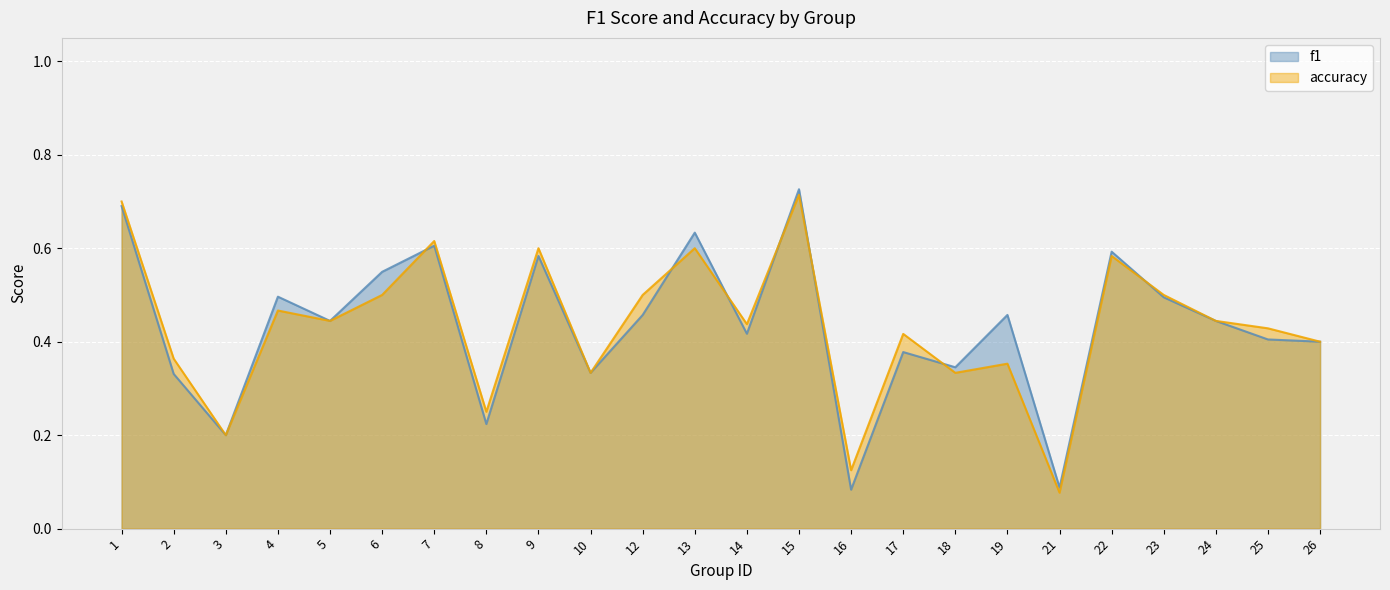

Which series has the largest total across all categories?

accuracy